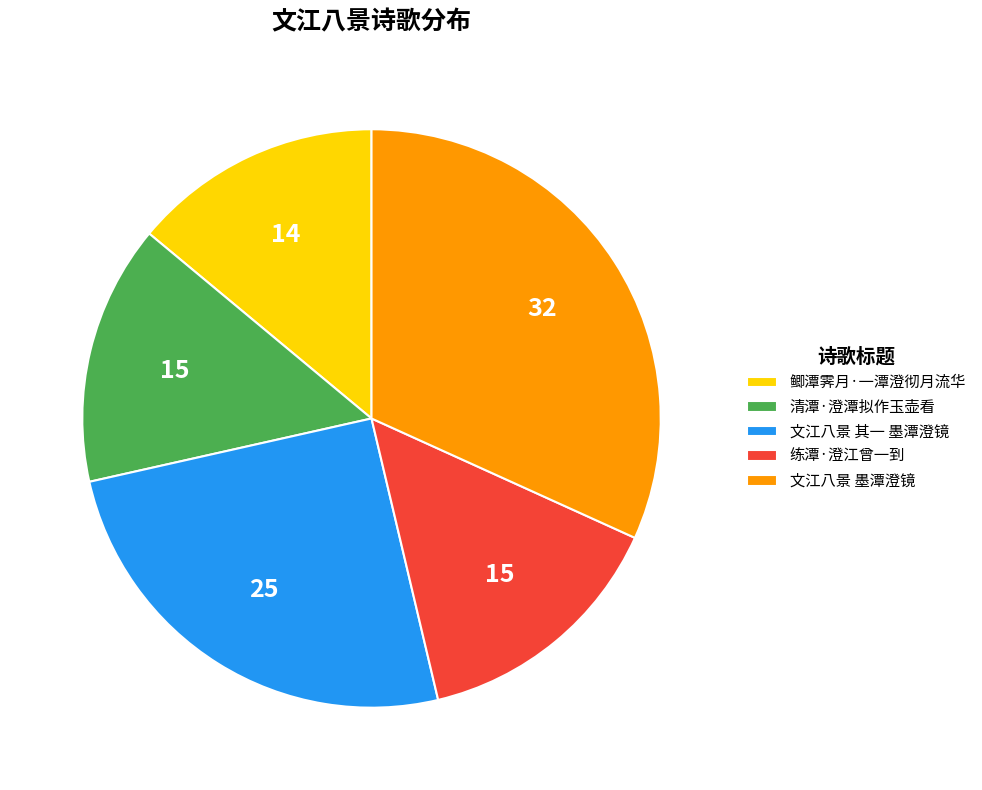

Is it true that 清潭·澄潭拟作玉壶看 is 15% of the pie?

True